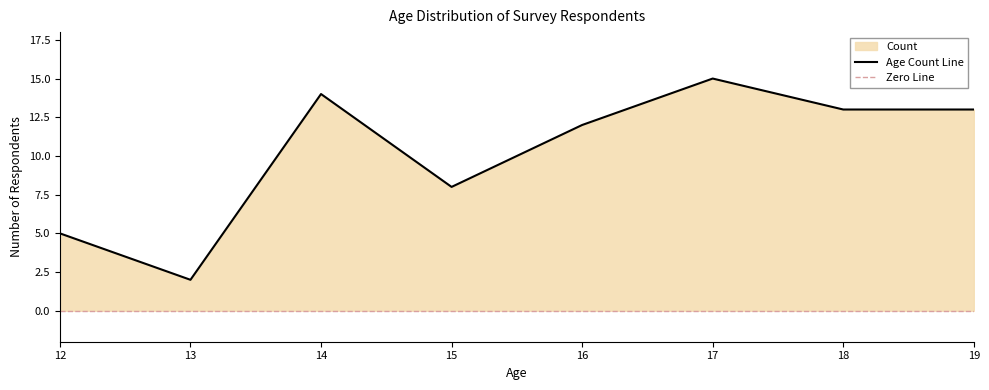

The chart shows a value of 8 at 19. True or false?

False